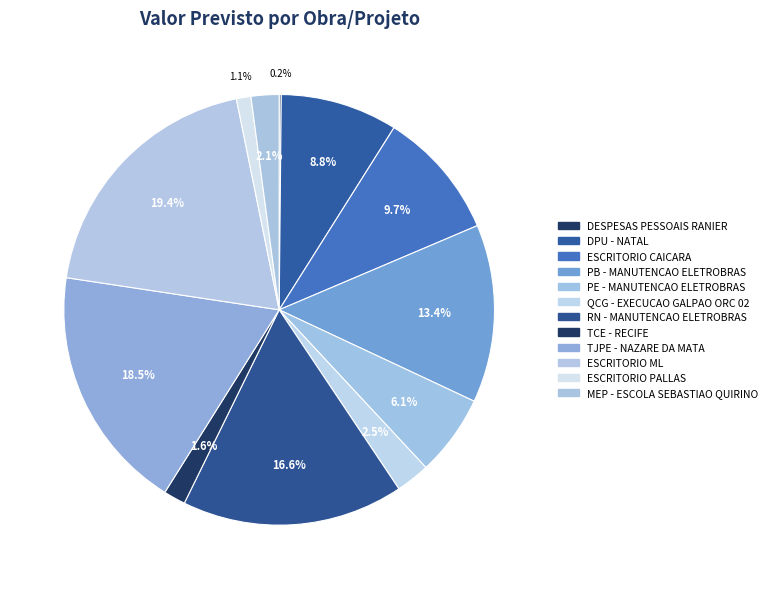

Approximately how many times larger is the value at PE - MANUTENCAO ELETROBRAS compared to DPU - NATAL?

0.7